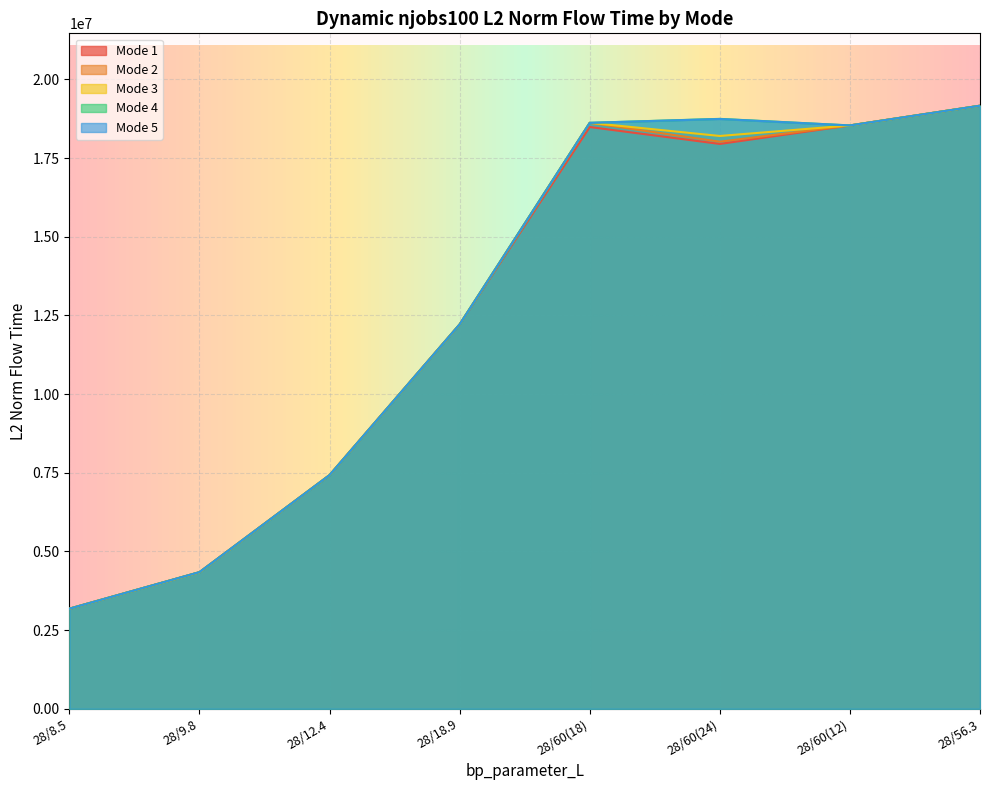

Between 28/56.3 and 28/18.9, which is larger?

28/56.3